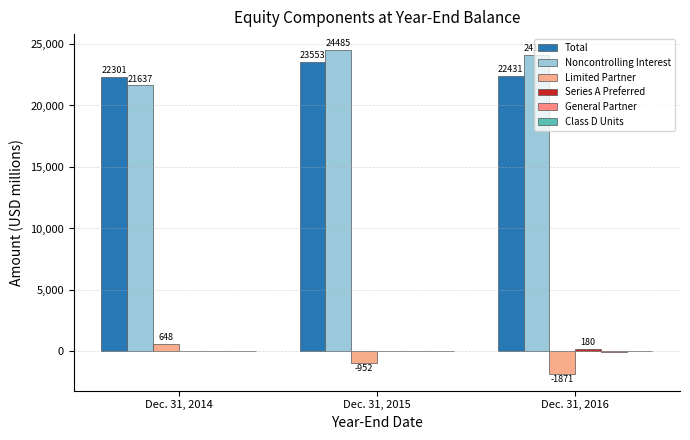

How many data points does each series have?

3